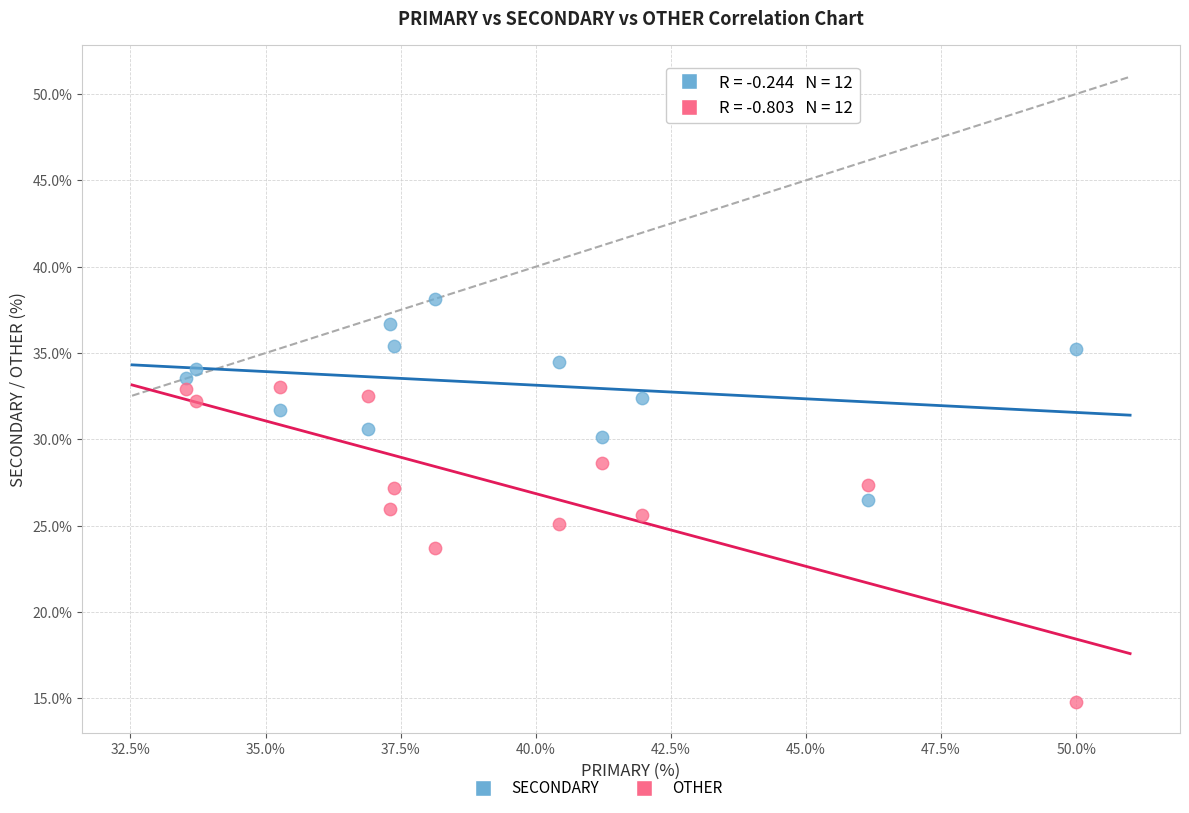

Across all data points, what is the range of Y values (max minus min)?

23.4